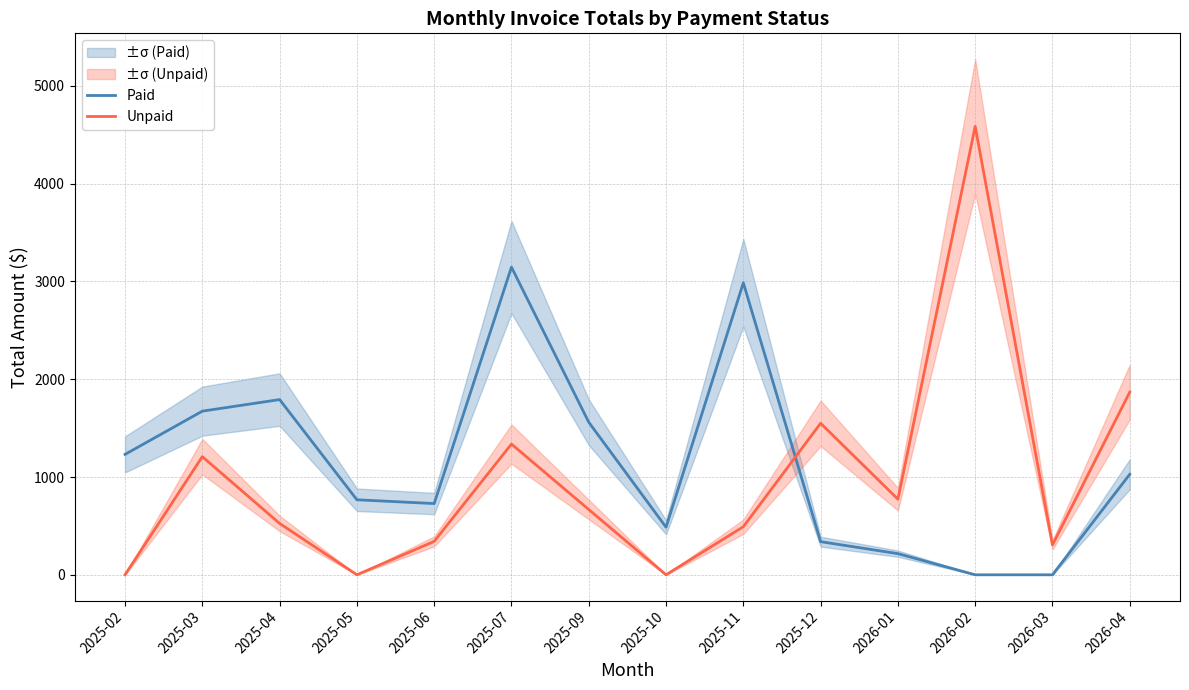

Is this an area chart (filled region under the line)?

No